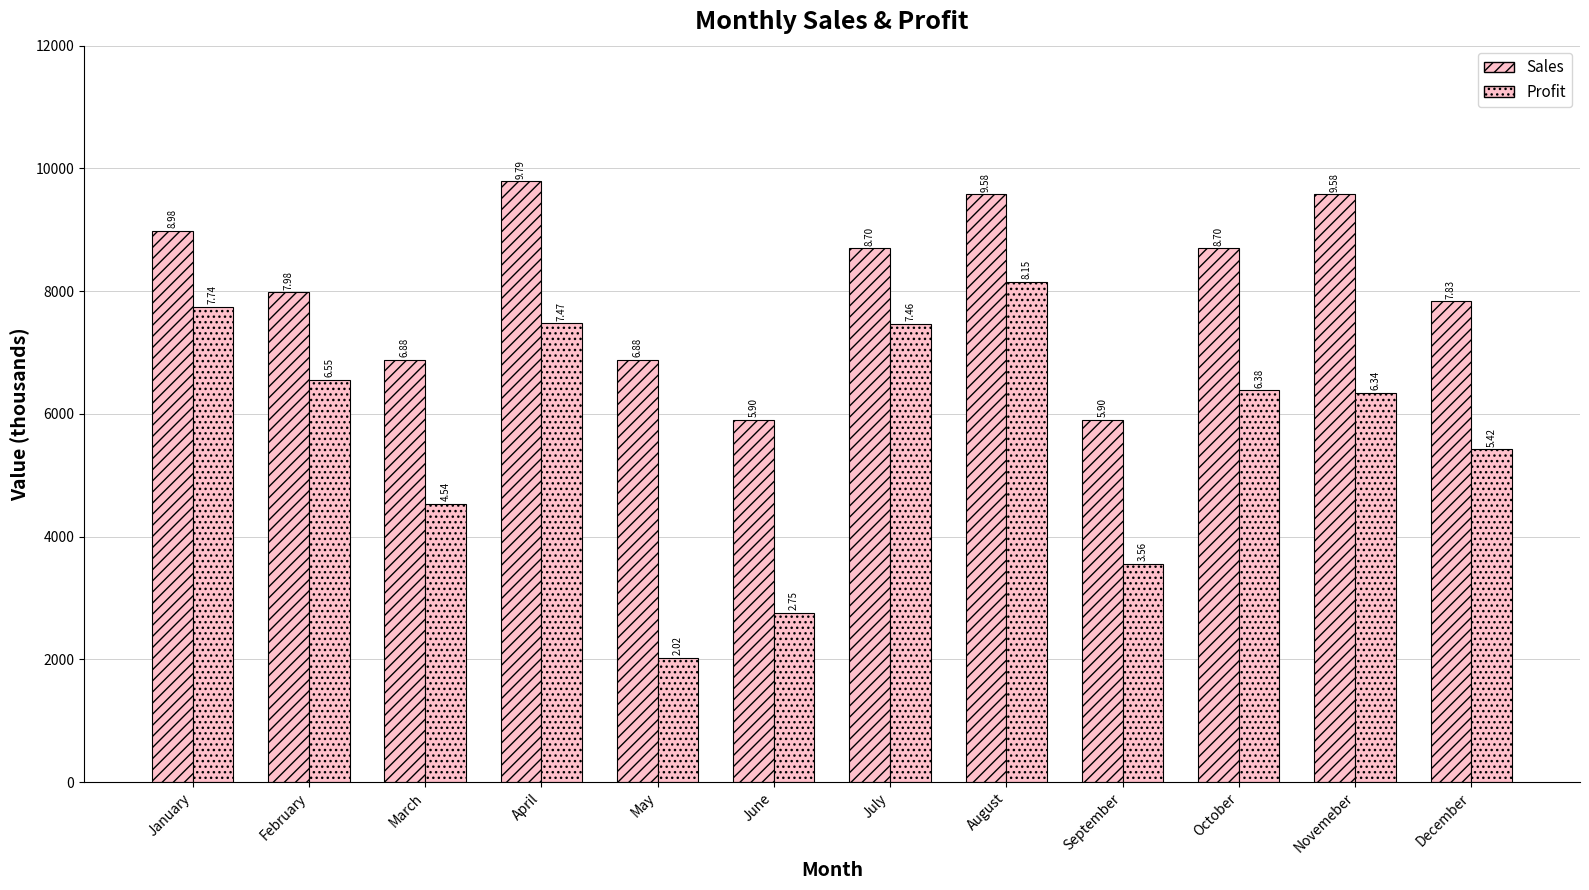

At which category does the chart reach its minimum across all series?

May